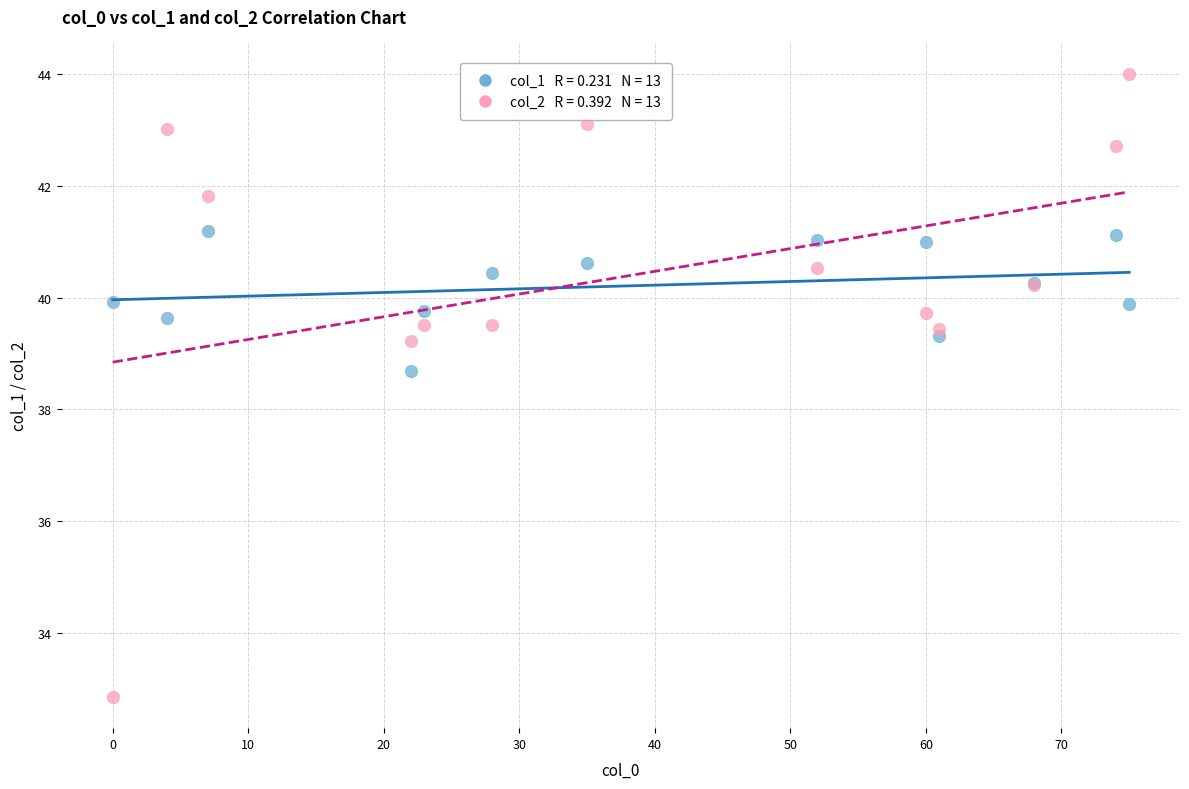

Across all series, what Y value is closest to 38?

38.7